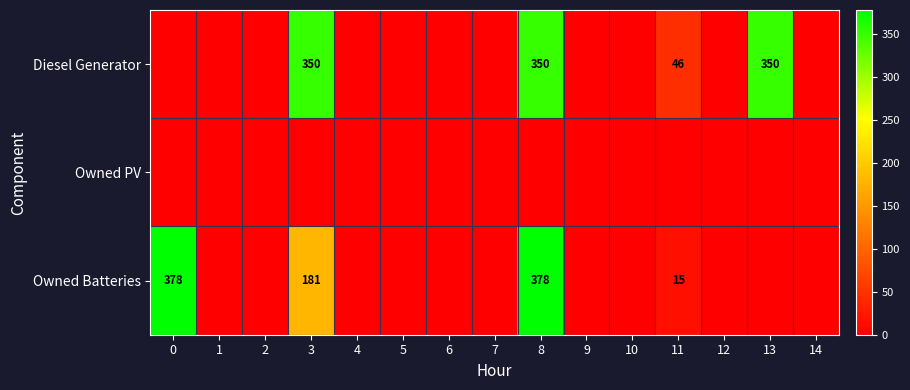

True or false: Owned Batteries has a value of 181 at 3.

True